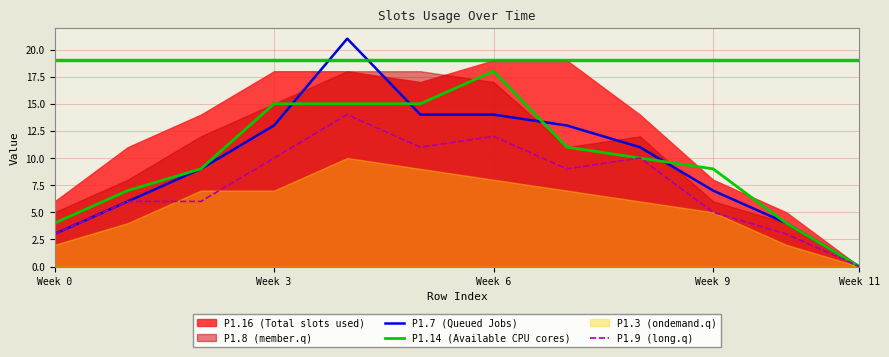

What position from the left is 10?

11